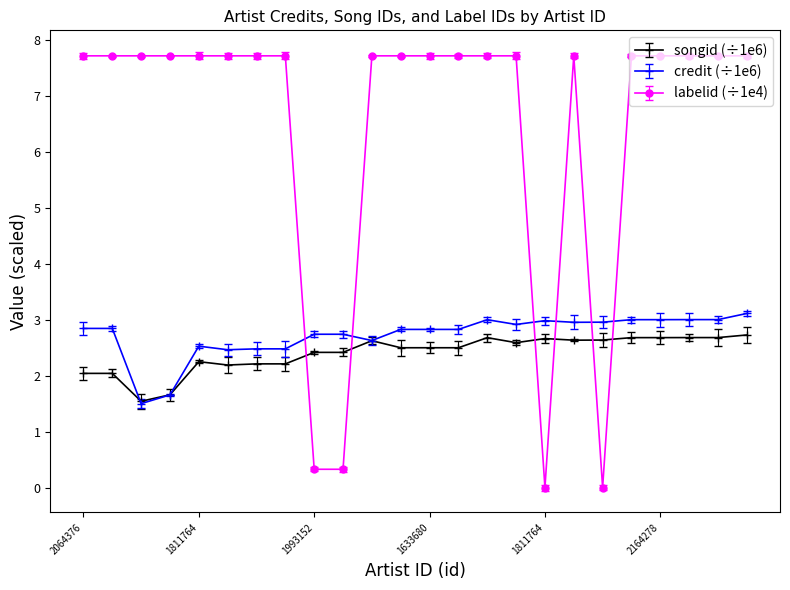

What is the maximum value shown in the chart?

7.7